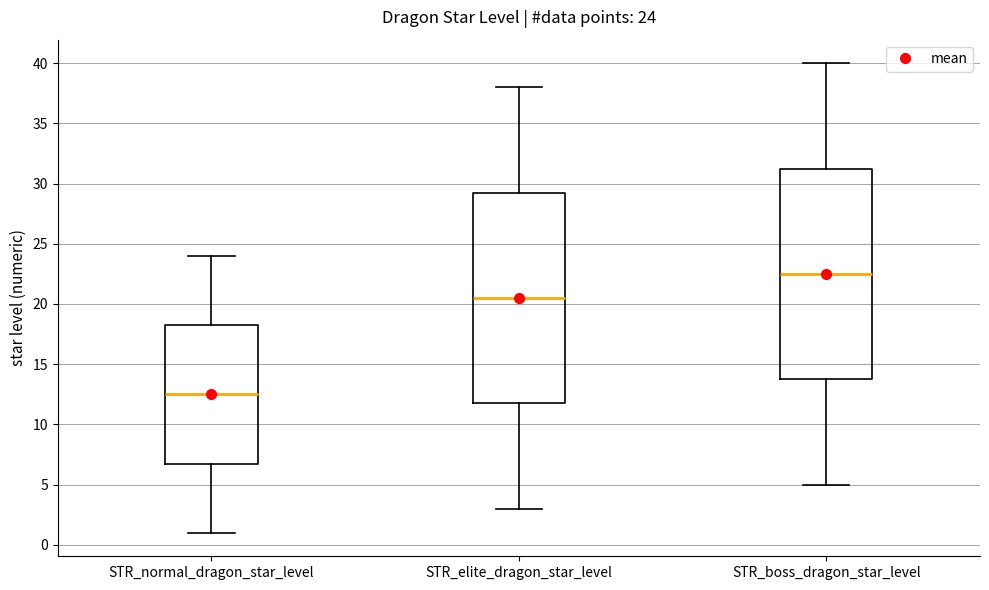

Which box's median line is the lowest?

STR_normal_dragon_star_level